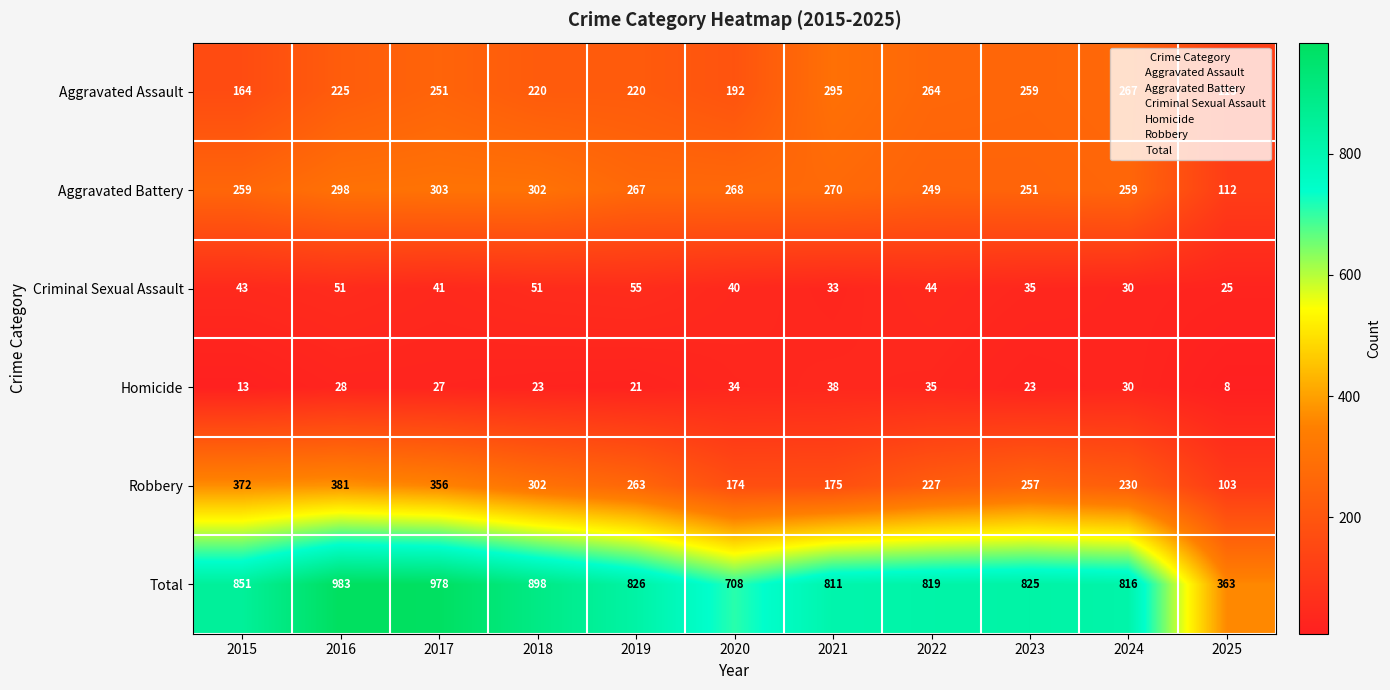

What is the difference between the second highest and minimum values in the Robbery series?

269